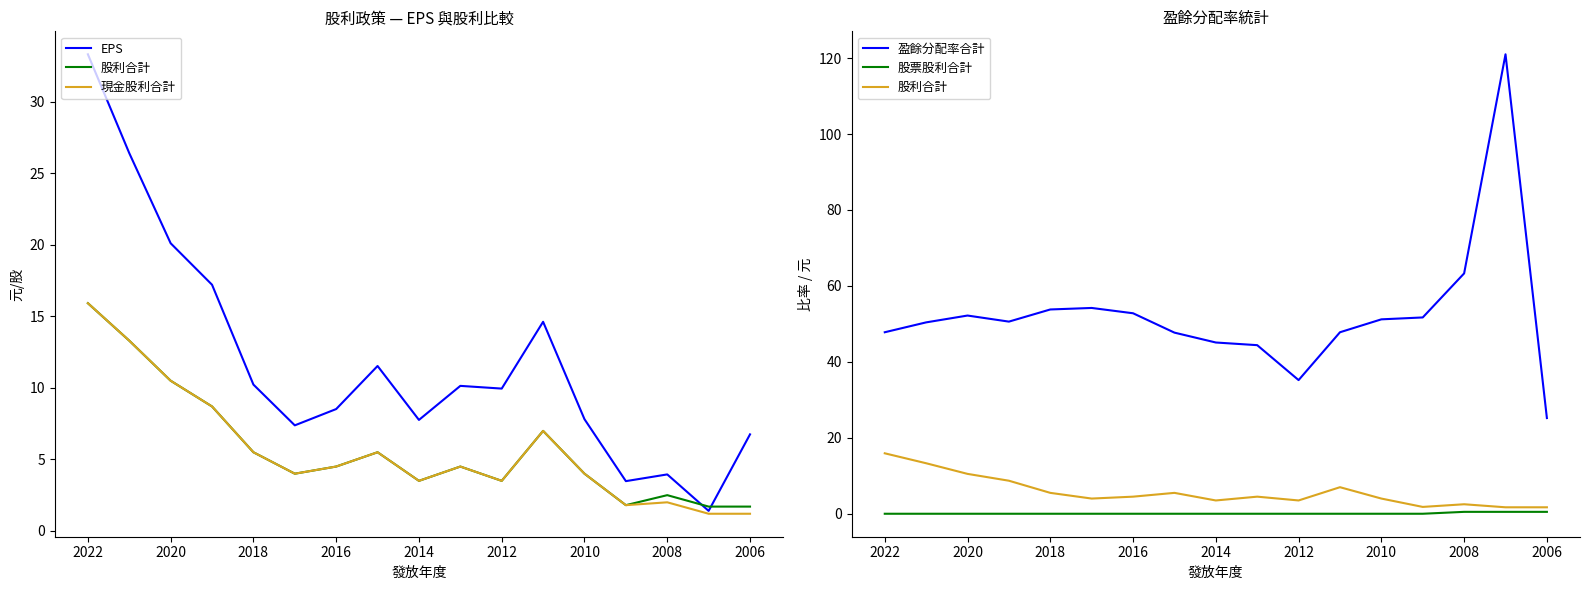

Which series has the largest range (max minus min)?

盈餘分配率合計